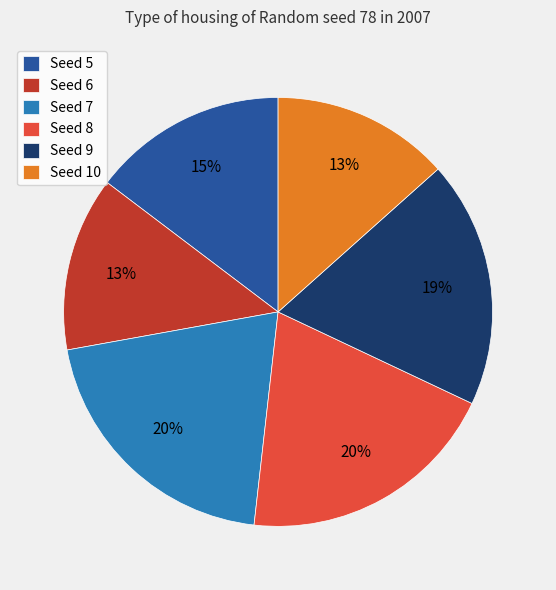

The Seed 8 slice represents 26% of the pie. True or false?

False